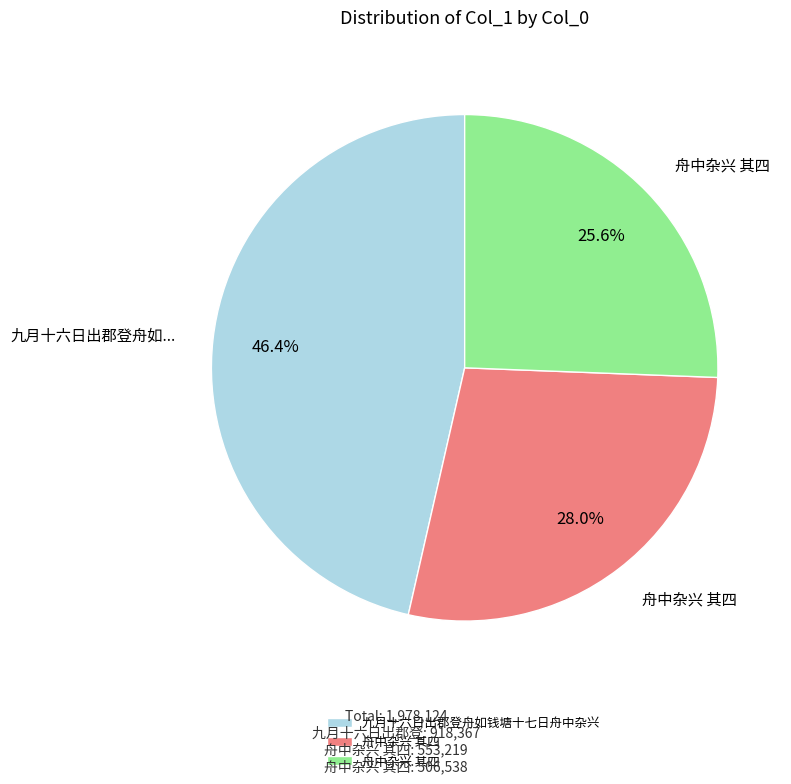

Does any single category account for the majority?

No